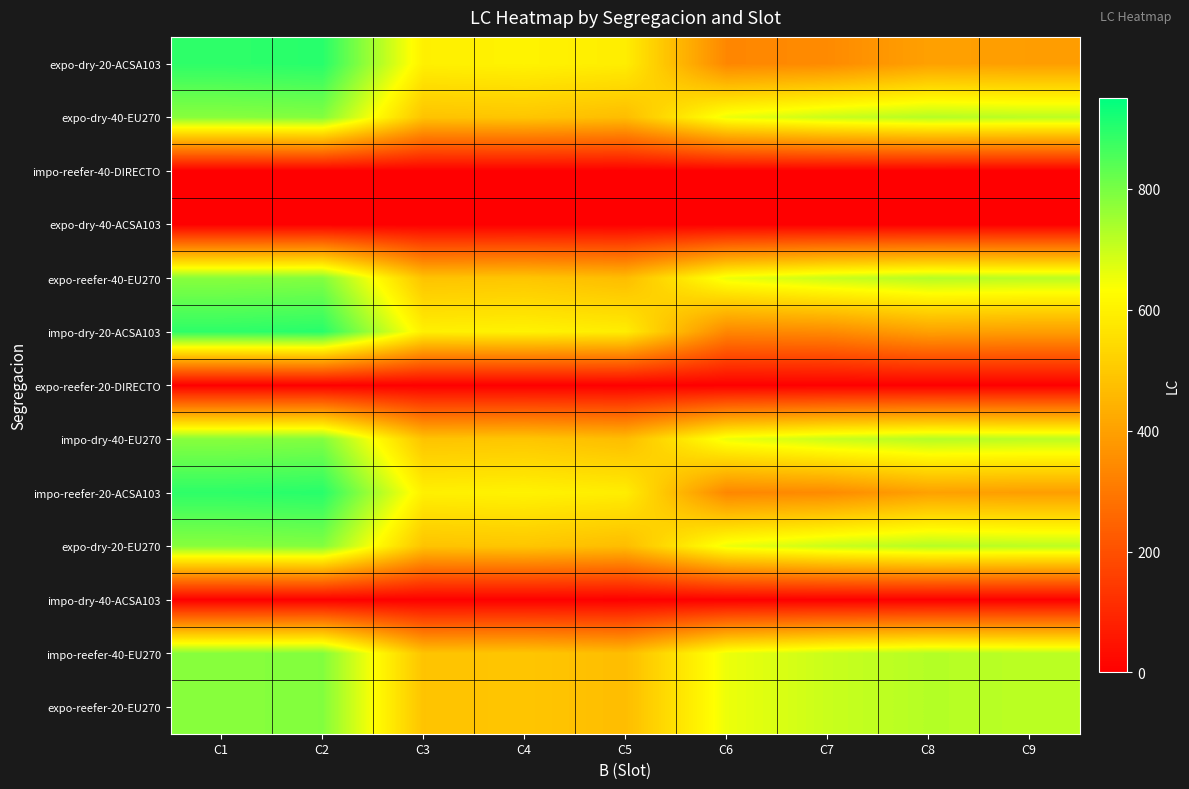

Which category has the lowest value across all series?

C1